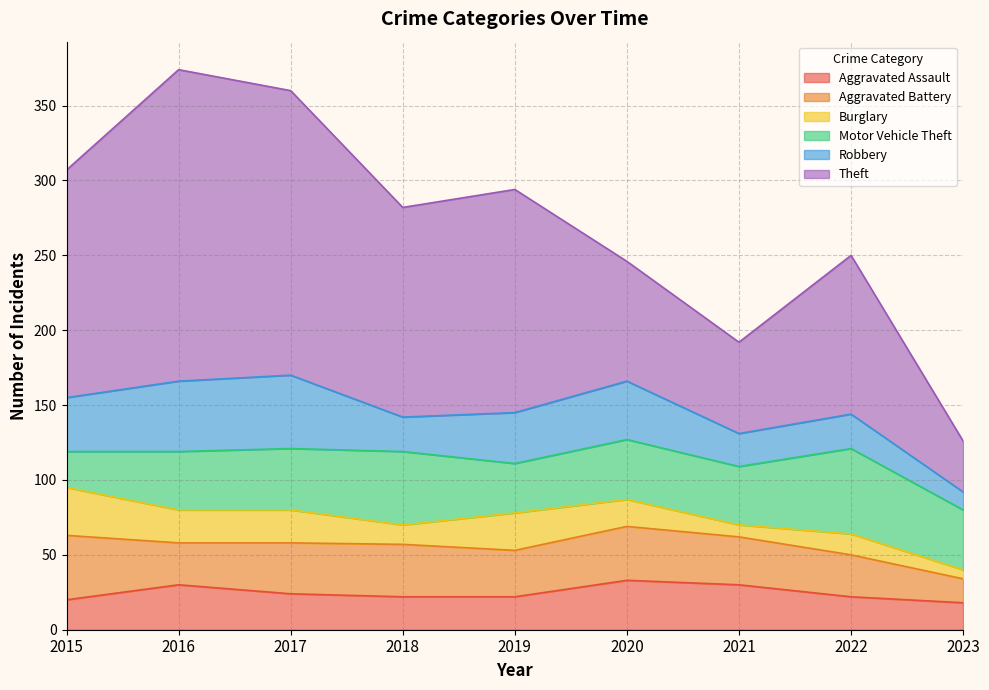

How many values in the Burglary series are below 18?

4